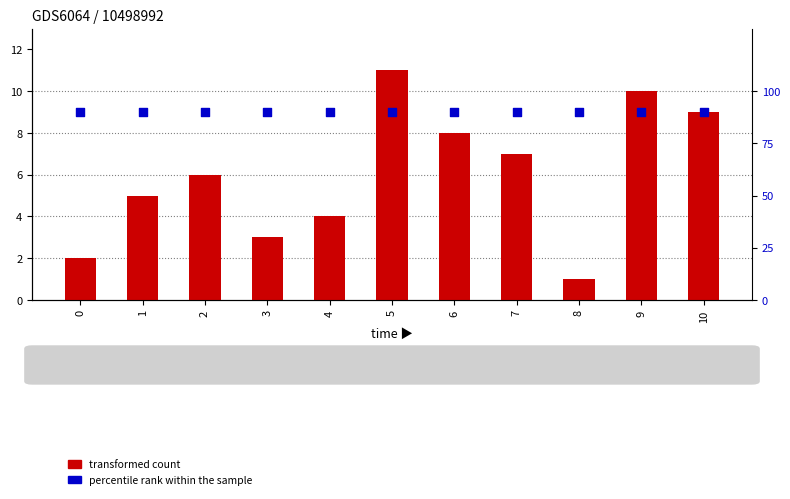

At which category is the sum across all series the highest?

5